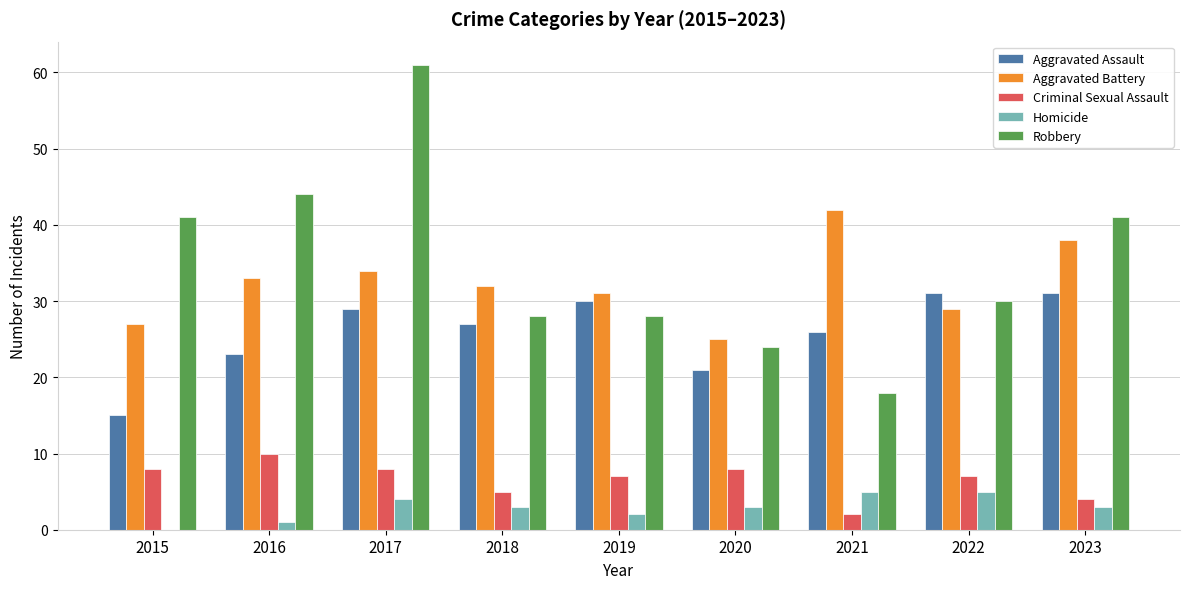

What is the spread (max minus min) of values at 2016?

43